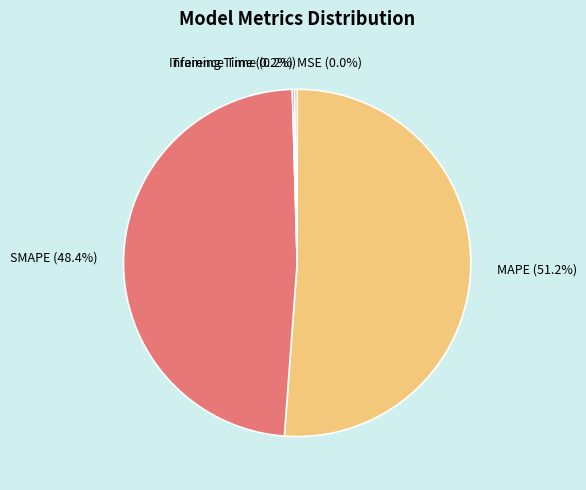

Is there any slice that represents more than half of the pie?

Yes